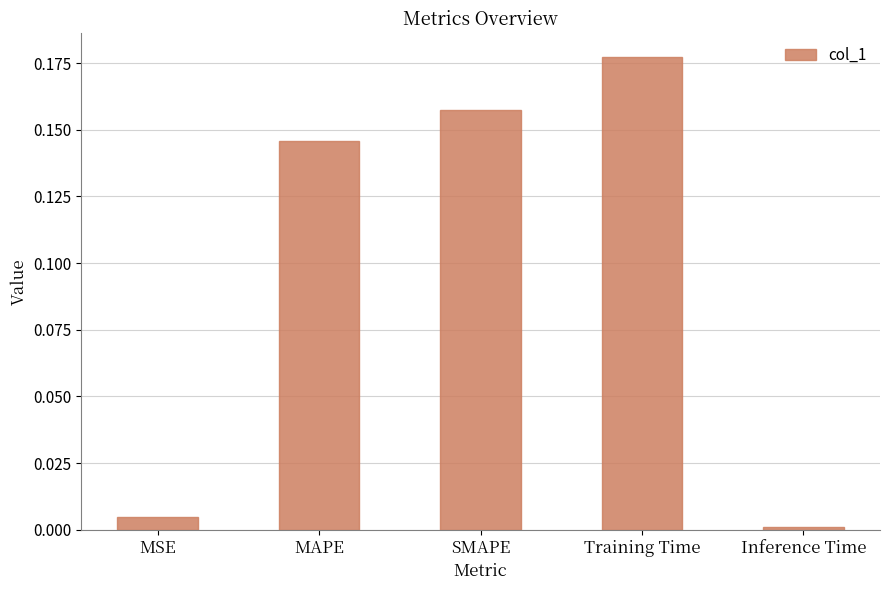

Which category has the lowest value across all series?

Inference Time